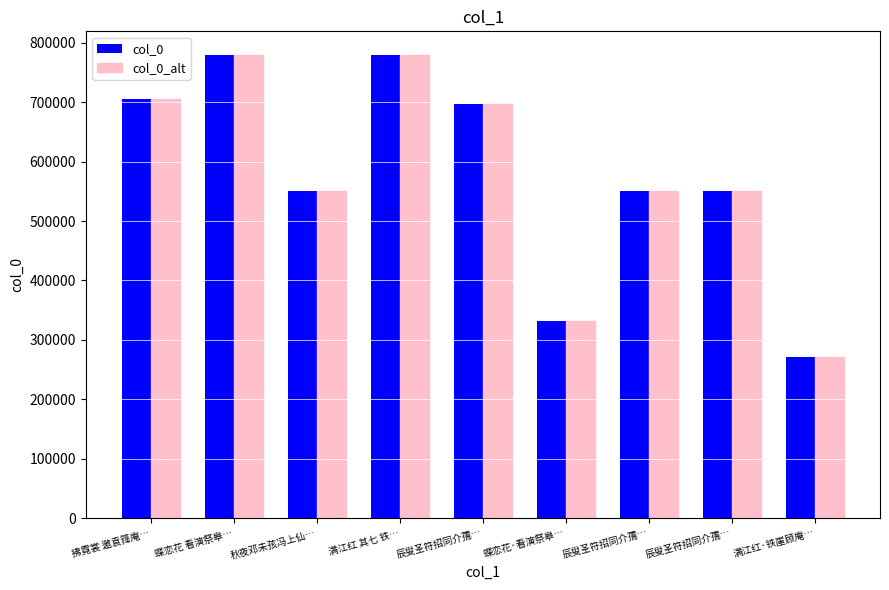

What are all the series names shown in the legend?

col_0, col_0_alt